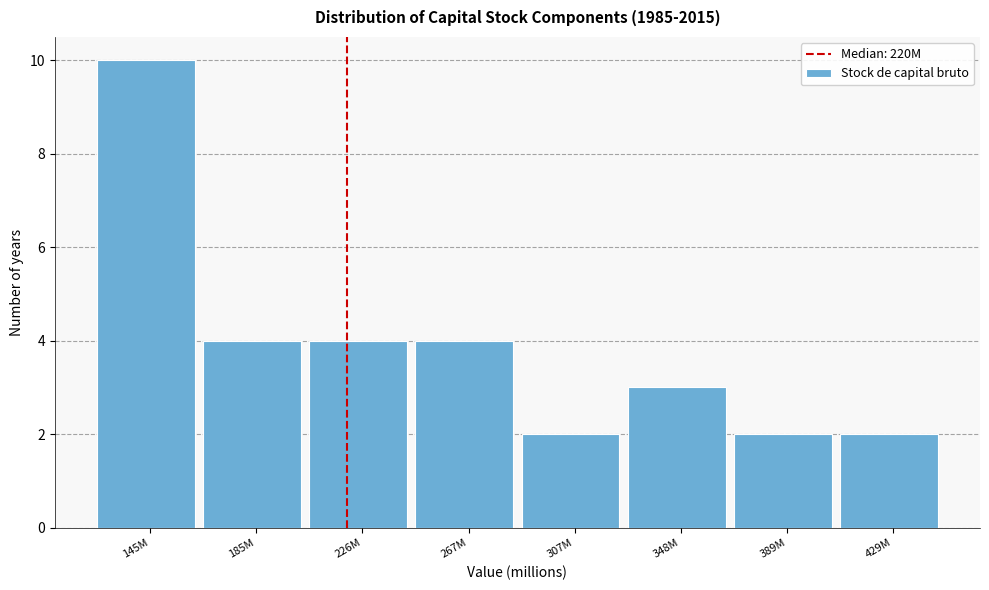

Reading left to right, what are all the values shown in this chart?

145M=10	185M=4	226M=4	267M=4	307M=2	348M=3	389M=2	429M=2